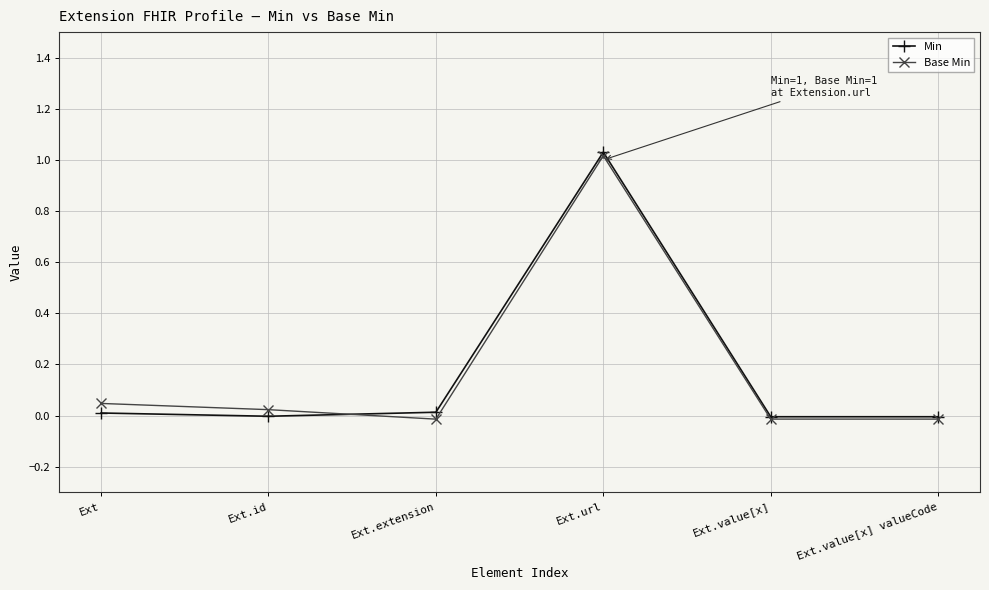

Rank the series at Ext.extension from highest to lowest value.

Min, Base Min